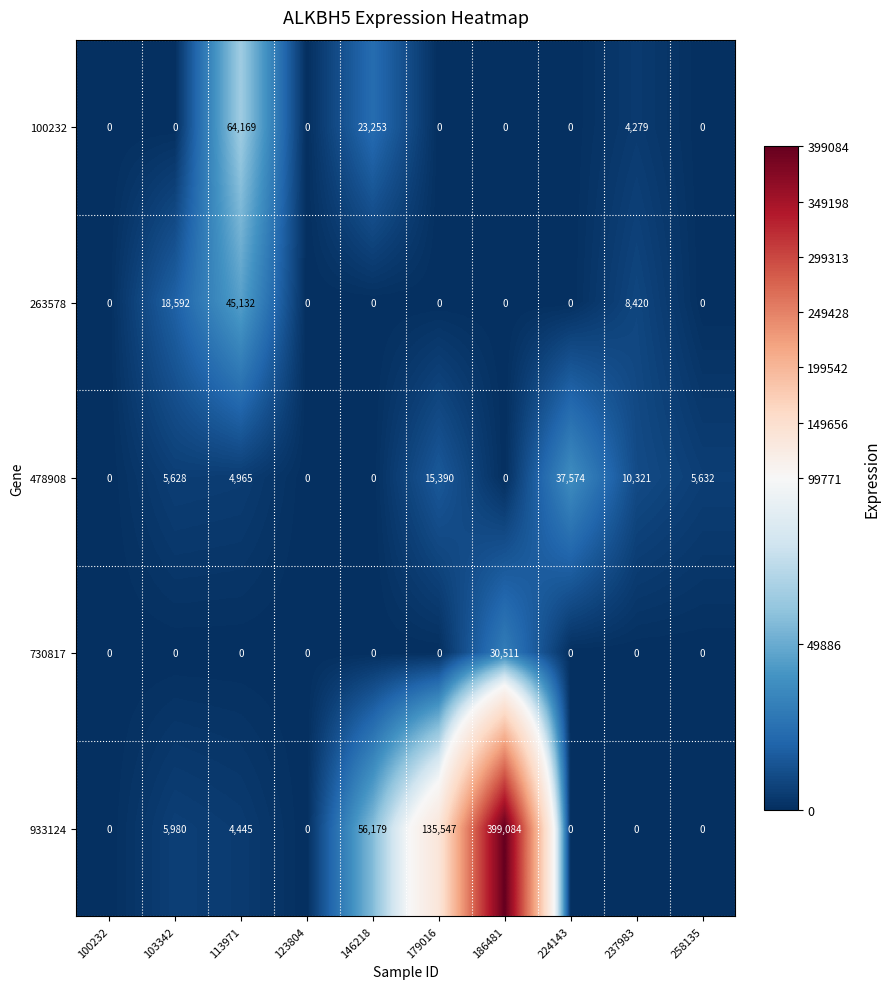

Rank the series by their maximum value, from highest to lowest.

933124, 100232, 263578, 478908, 730817